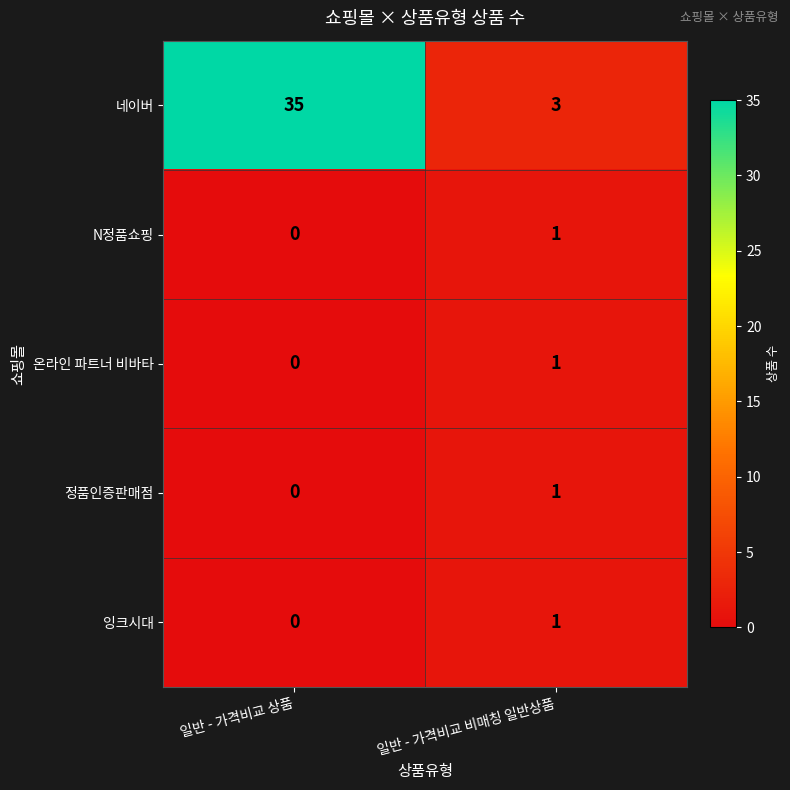

What is the maximum value shown in the chart?

35